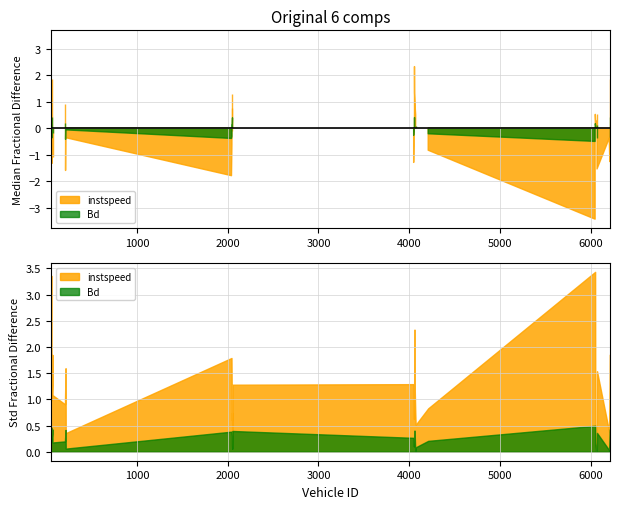

What is the difference between the maximum and minimum values in the Bd series?

1.0